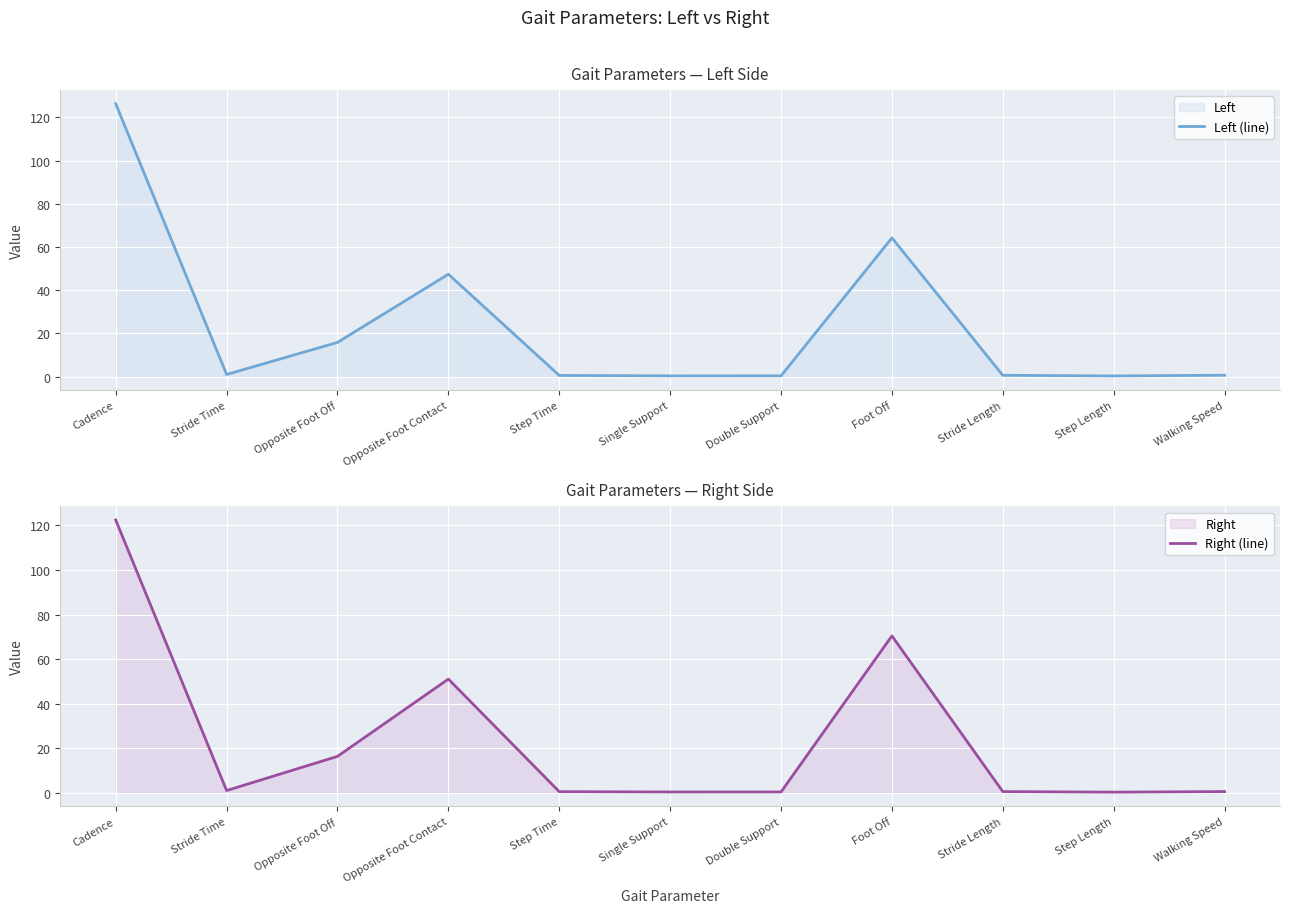

At which label does Right (line) reach its minimum?

Step Length